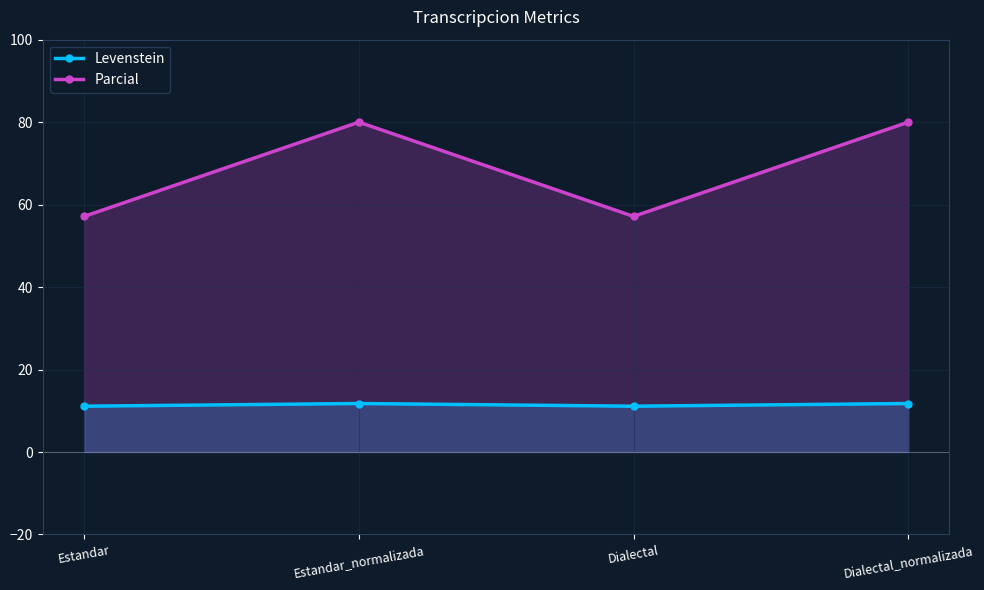

Rank the categories by Parcial value from lowest to highest.

Estandar, Dialectal, Estandar_normalizada, Dialectal_normalizada